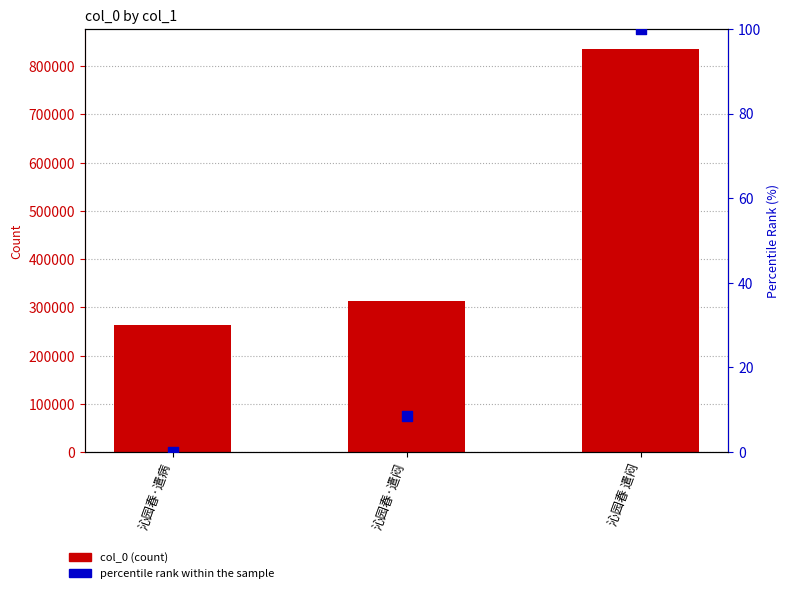

Which series contains the highest Y value?

col_0 (count)